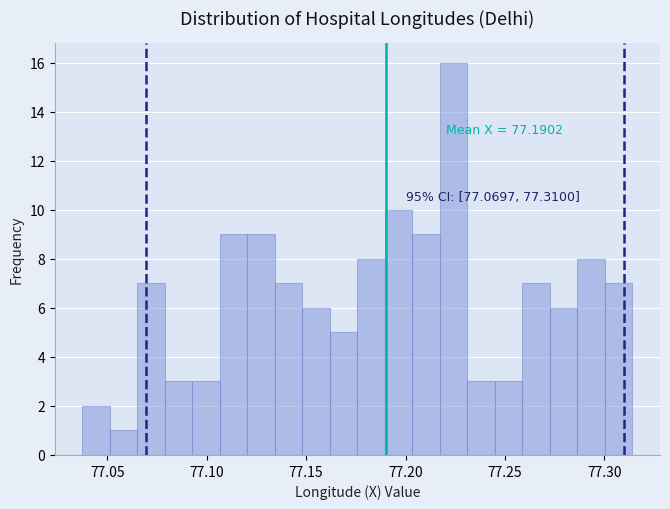

Around what value on the x-axis is the tallest bar? Give the approximate position of its centre, as read against the axis.

77.225